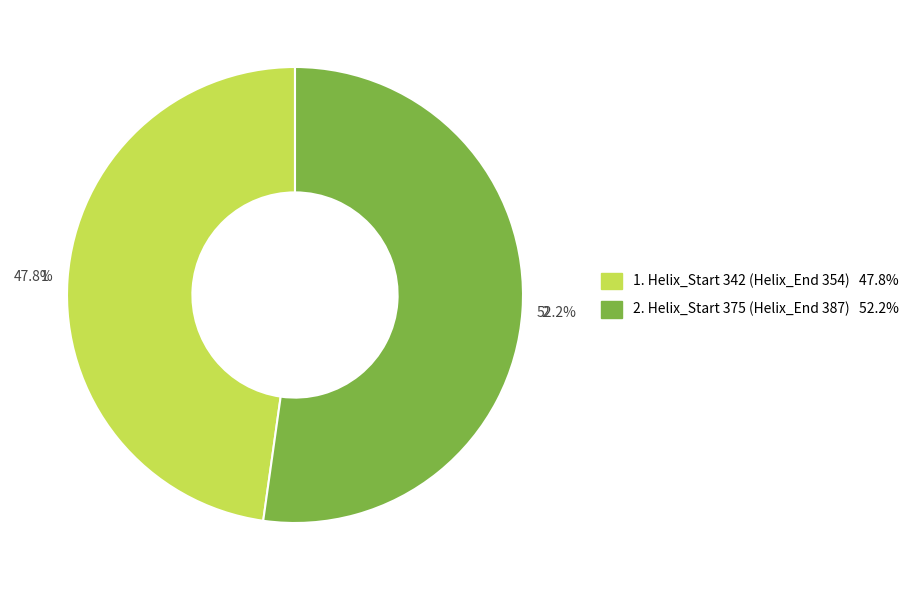

Does any single category account for the majority?

Yes